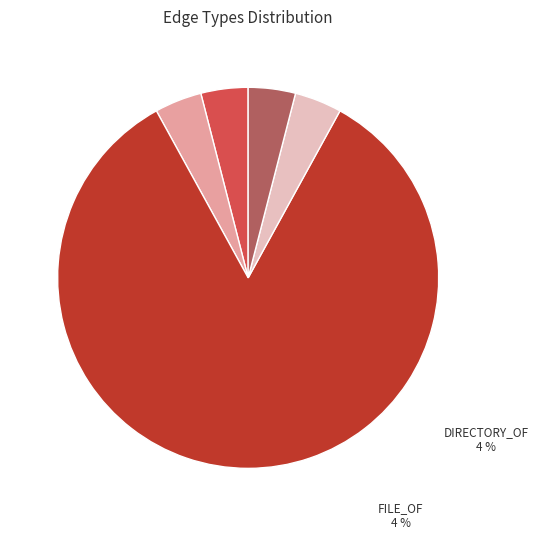

True or false: ENTRY accounts for 4% of the total.

True